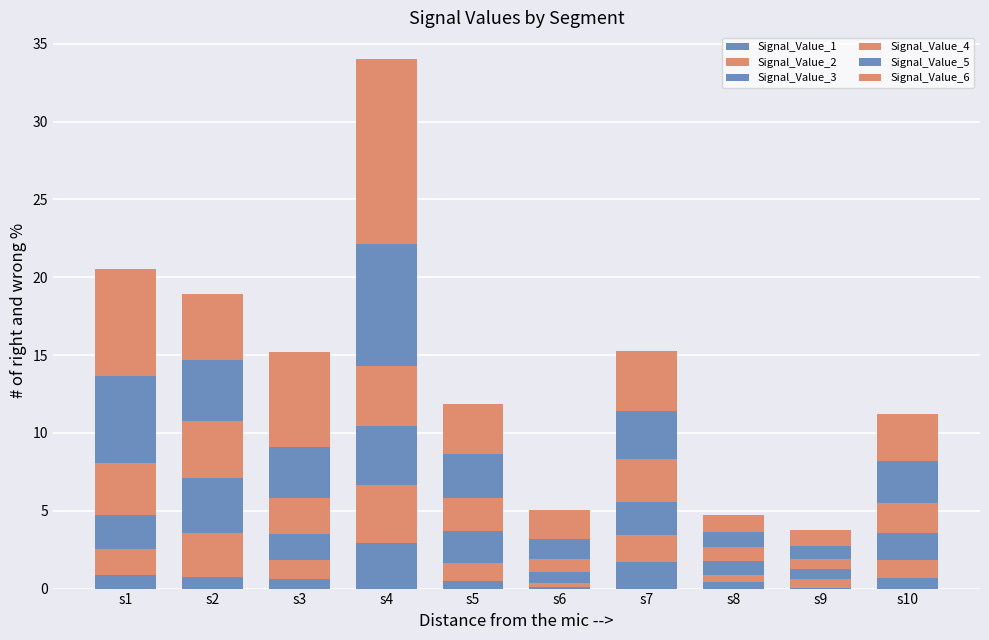

Which series has the widest spread of values?

Signal_Value_6